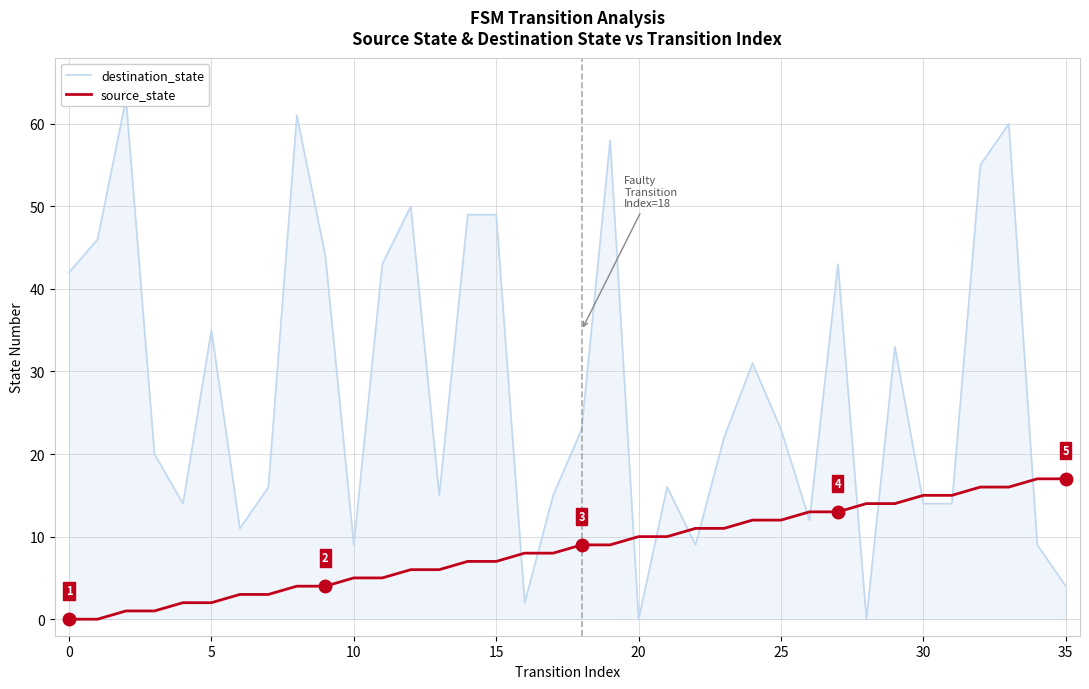

How many data points in source_state are less than 9?

18